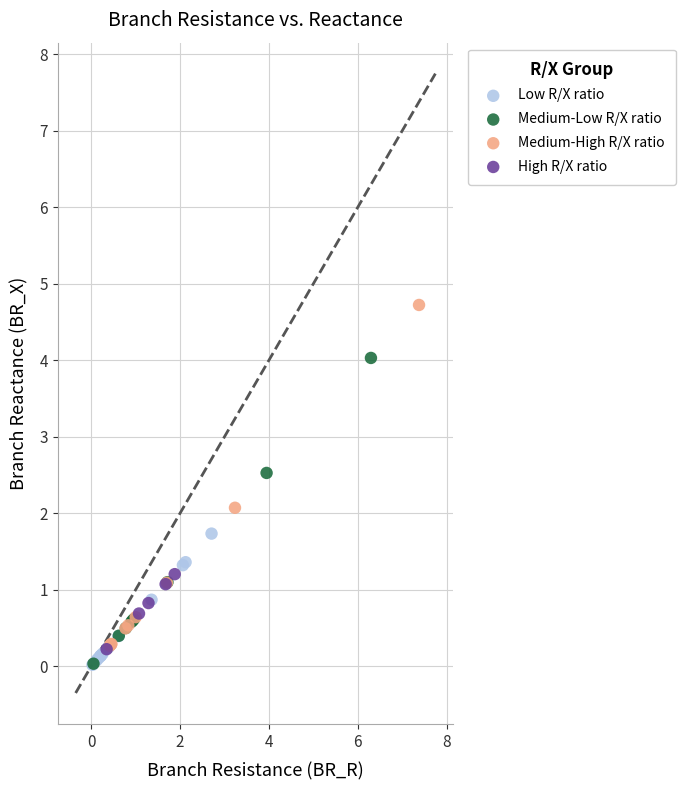

Which series contains the highest Y value?

Medium-High R/X ratio